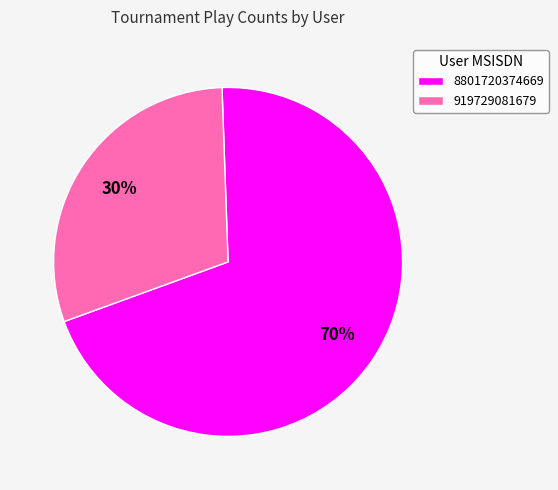

Rank the categories by value from highest to lowest.

8801720374669, 919729081679